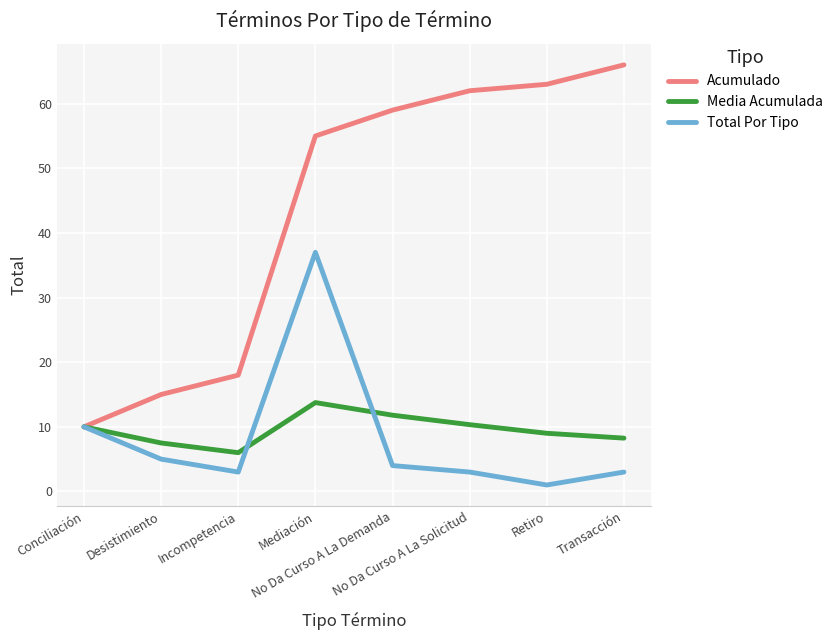

Rank the series by their maximum value, from lowest to highest.

Media Acumulada, Total Por Tipo, Acumulado